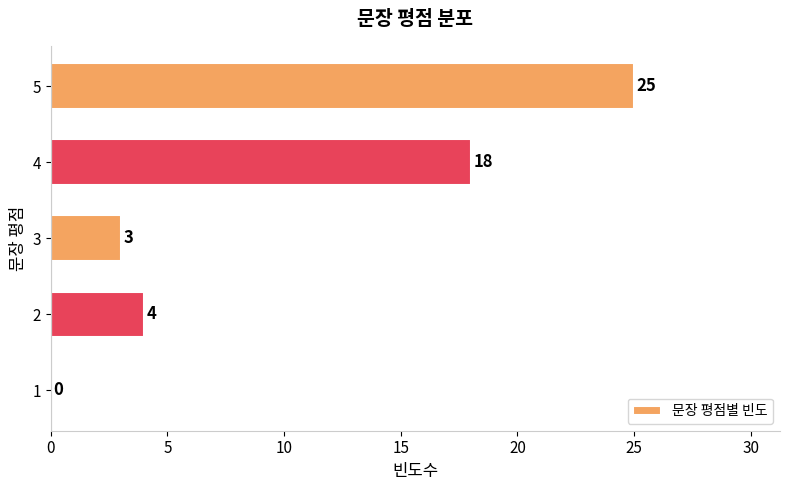

Reading bottom to top, extract all data points from this chart.

1=0	2=4	3=3	4=18	5=25